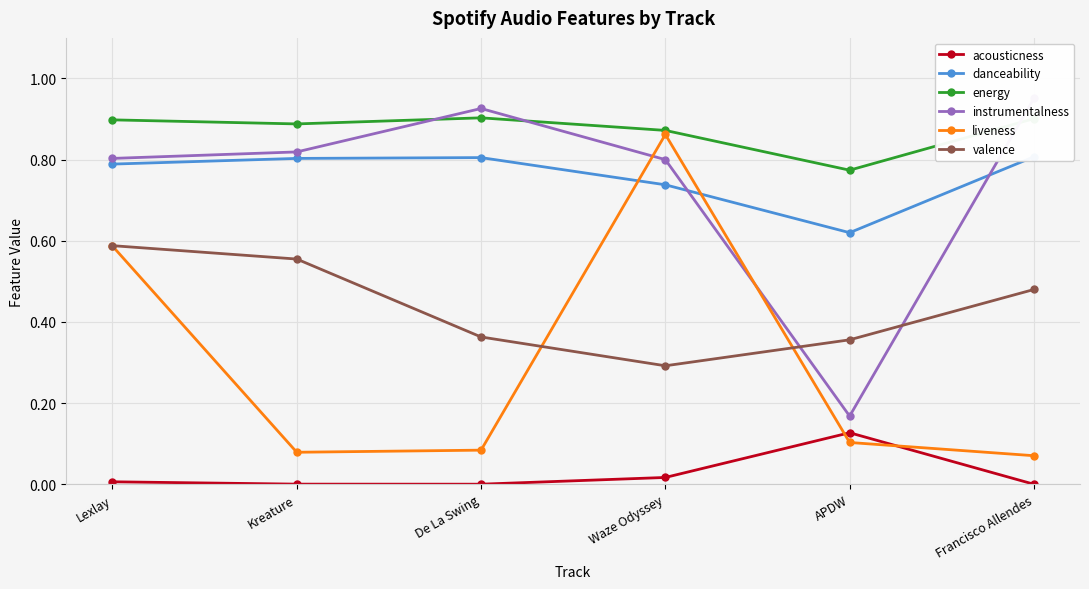

What is the difference between the maximum and minimum values in the danceability series?

0.2